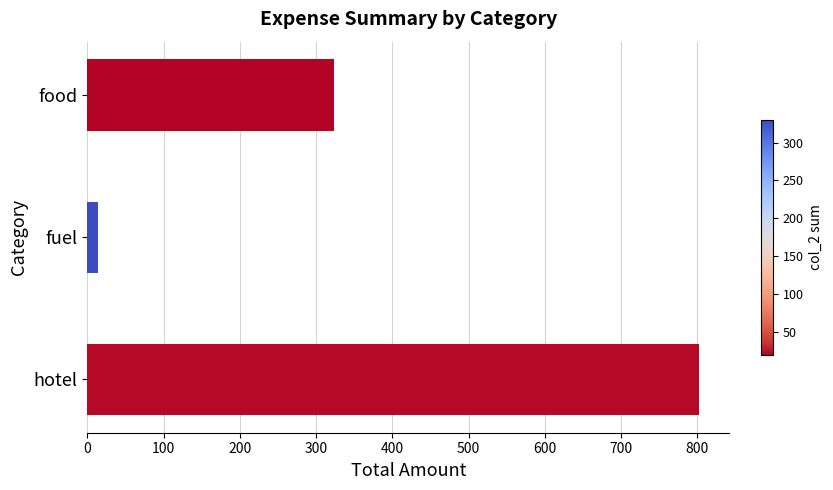

How many data points are less than 323?

1